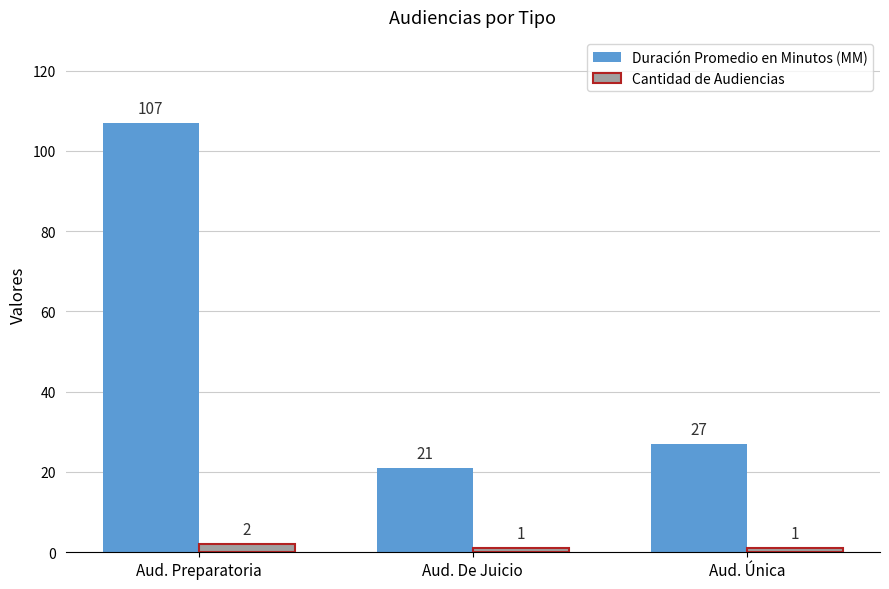

What are all the series names shown in the legend?

Duración Promedio en Minutos (MM), Cantidad de Audiencias